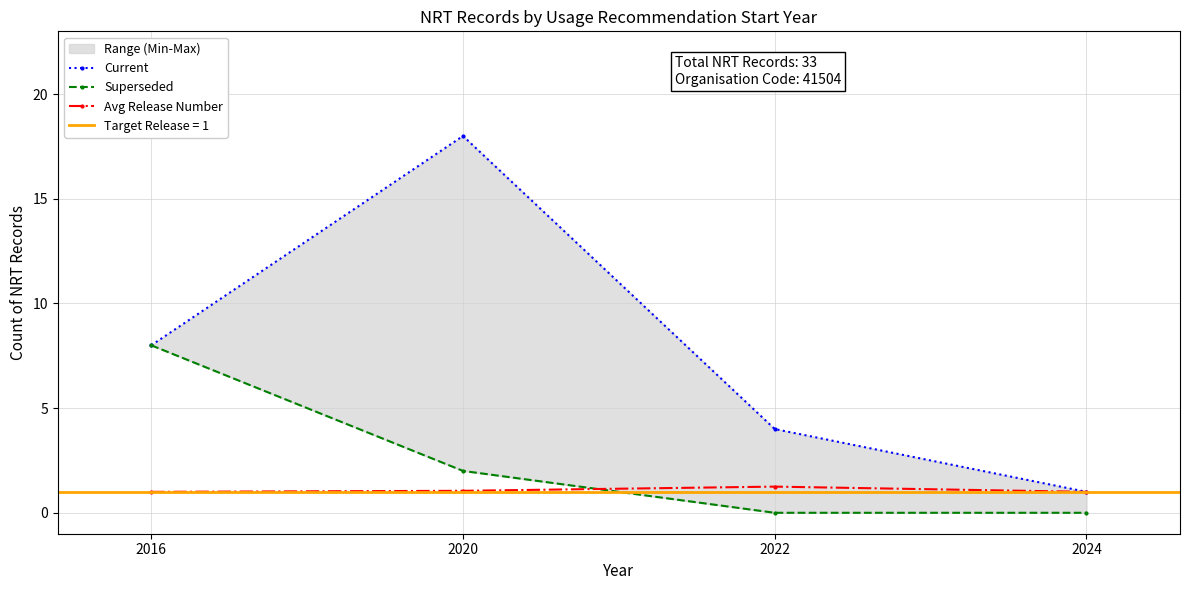

What is the sum of all Superseded values?

10.0